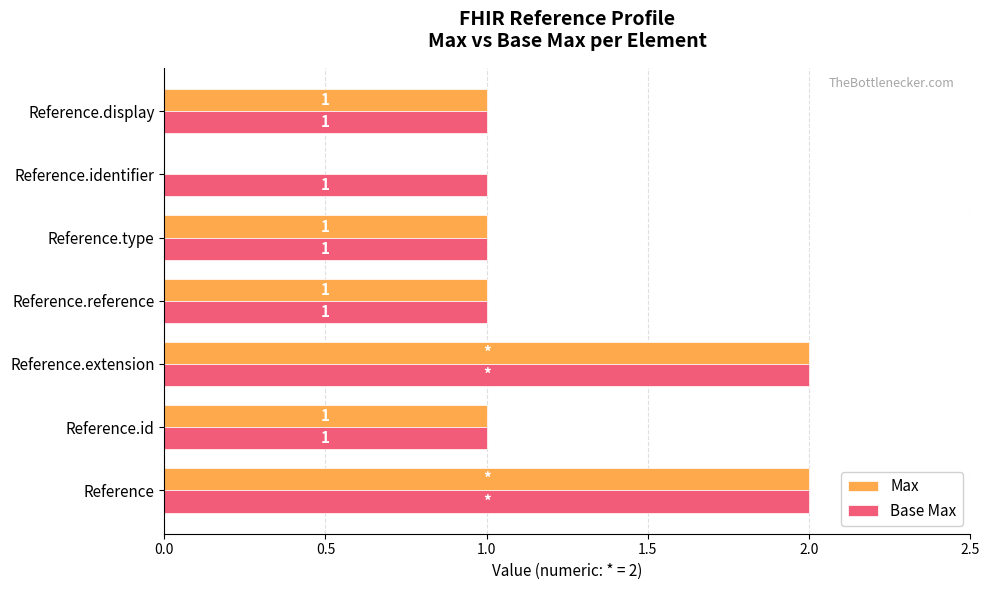

The Base Max series shows 2 at Reference.reference. True or false?

False